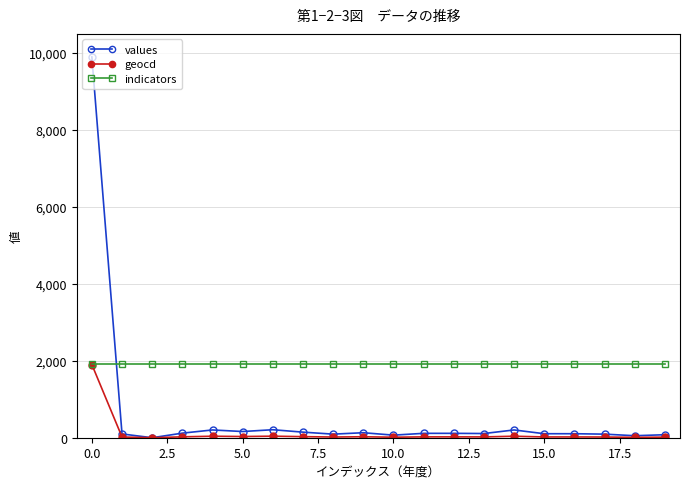

Which series has the largest total across all categories?

indicators